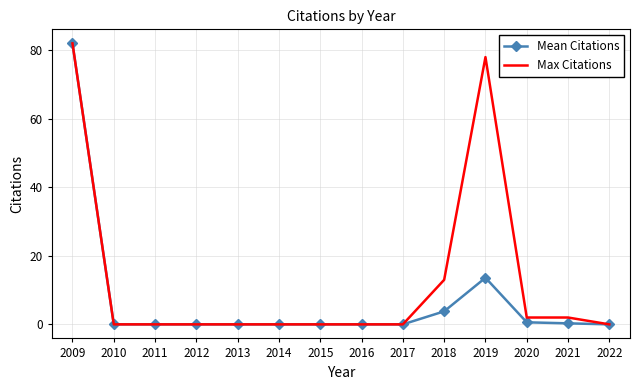

Is the value of Mean Citations at 2019 greater than the value of Max Citations at 2014?

Yes